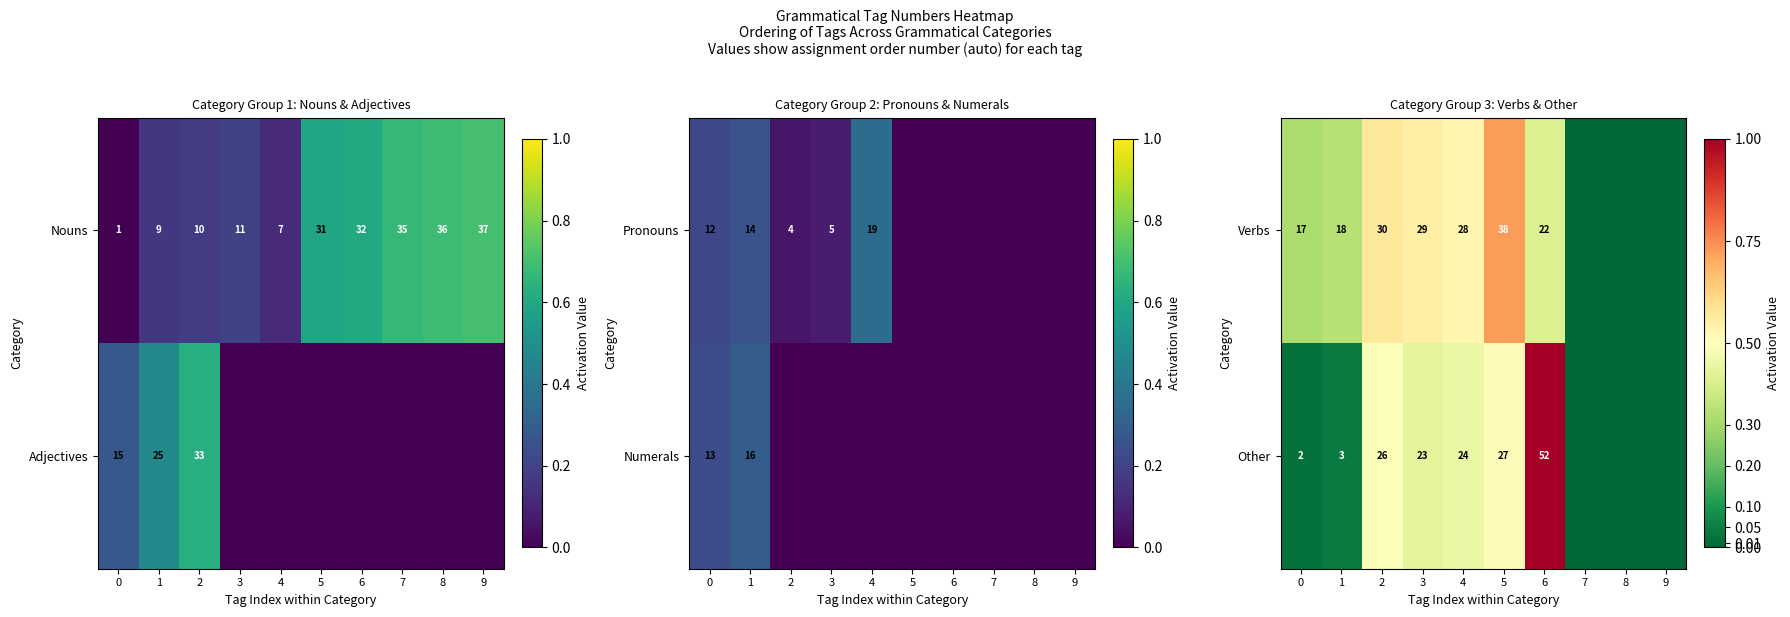

Is the value of Other at 6 greater than the value of Verbs at 6?

Yes